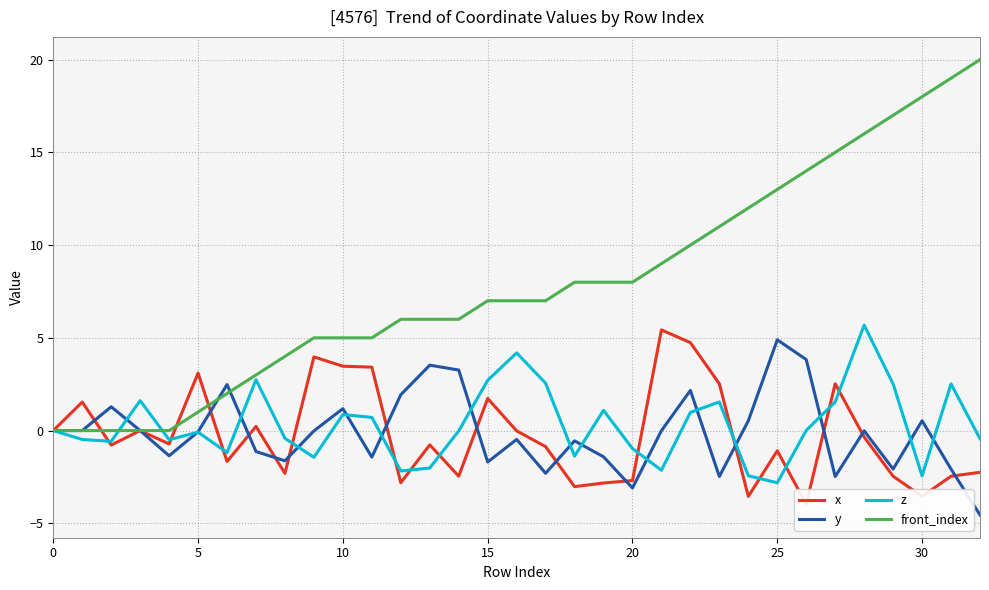

How many data points in z are less than 0?

17